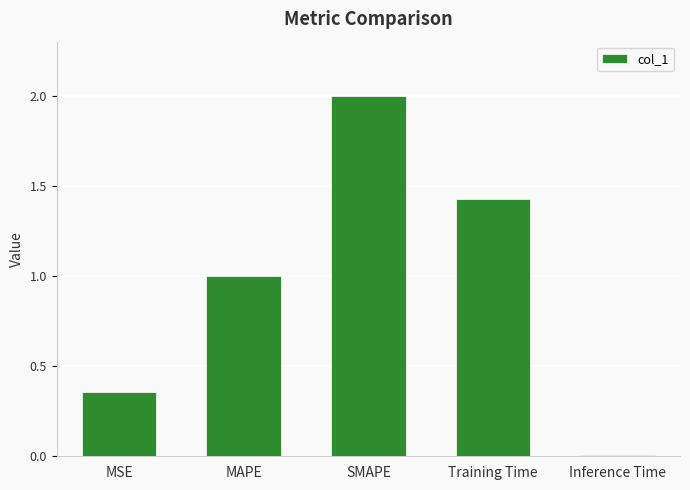

Rank the categories by value from highest to lowest.

SMAPE, Training Time, MAPE, MSE, Inference Time